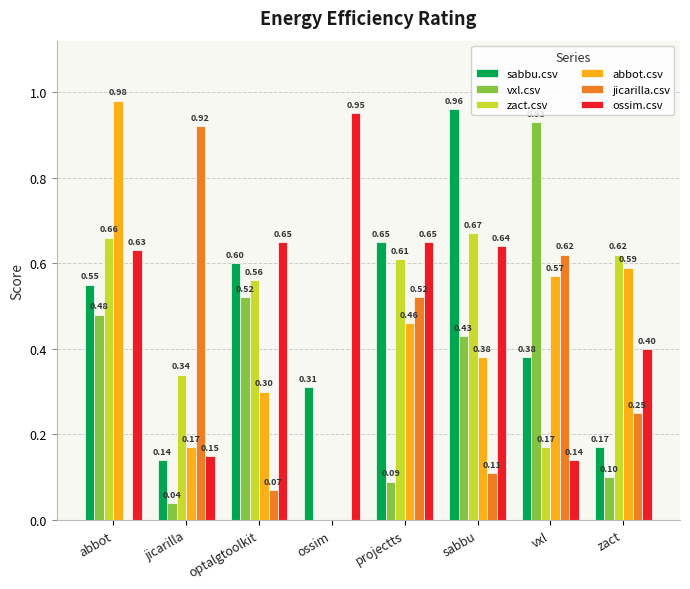

Which series has the largest range (max minus min)?

abbot.csv